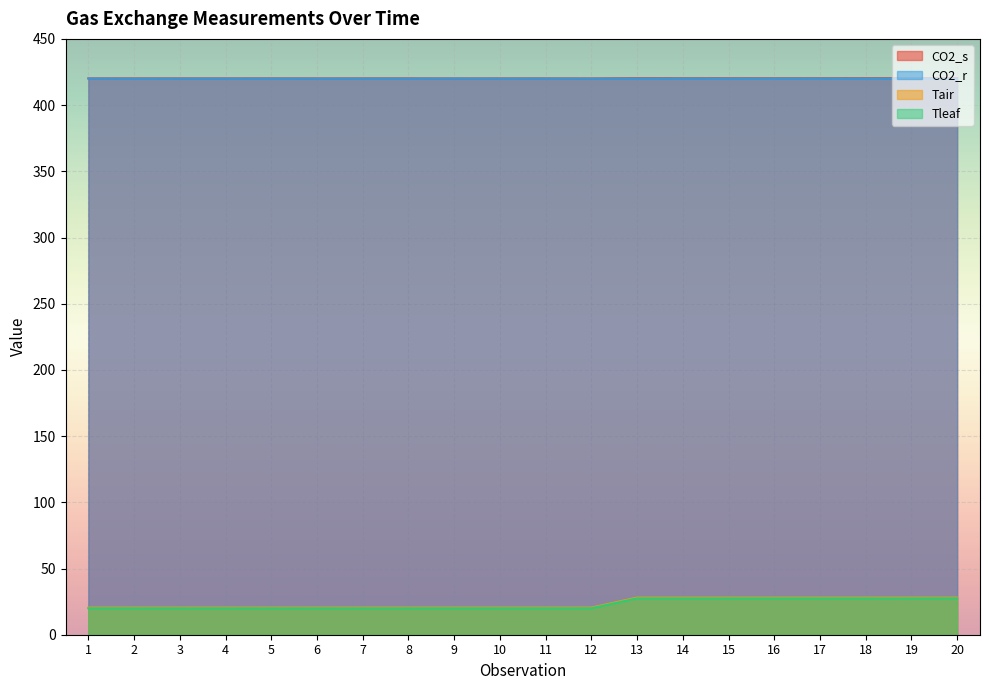

True or false: Tair and CO2_s intersect in this chart.

False